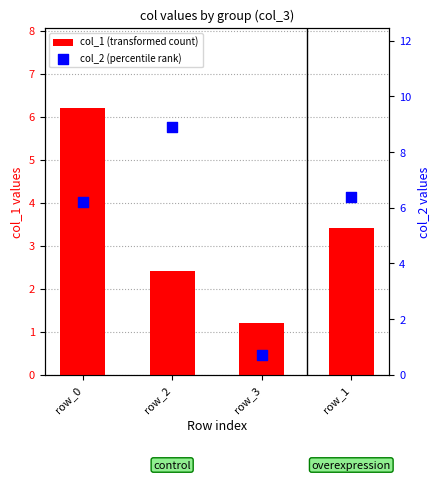

What is the total value across all series at row_3?

1.9